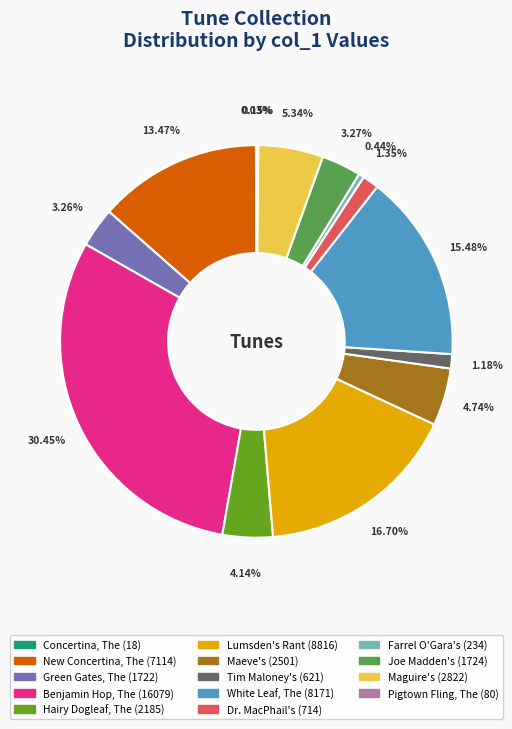

Which slice is the largest?

Benjamin Hop, The